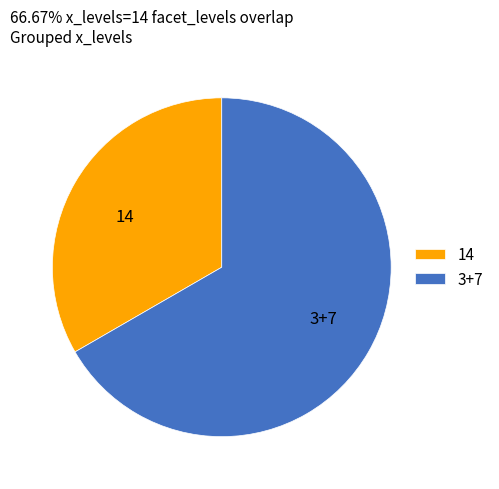

Do 3+7 and 14 together represent more than half of the pie?

Yes